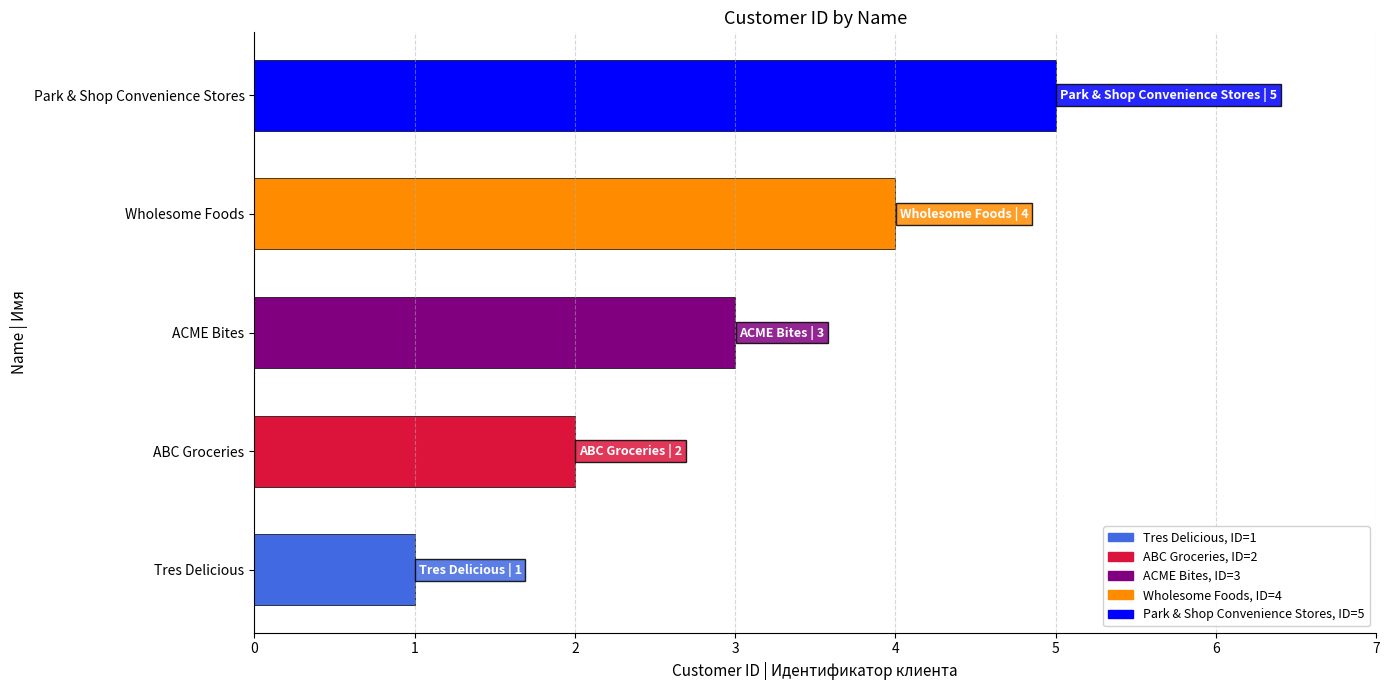

True or false: the data shows 3 at ABC Groceries.

False